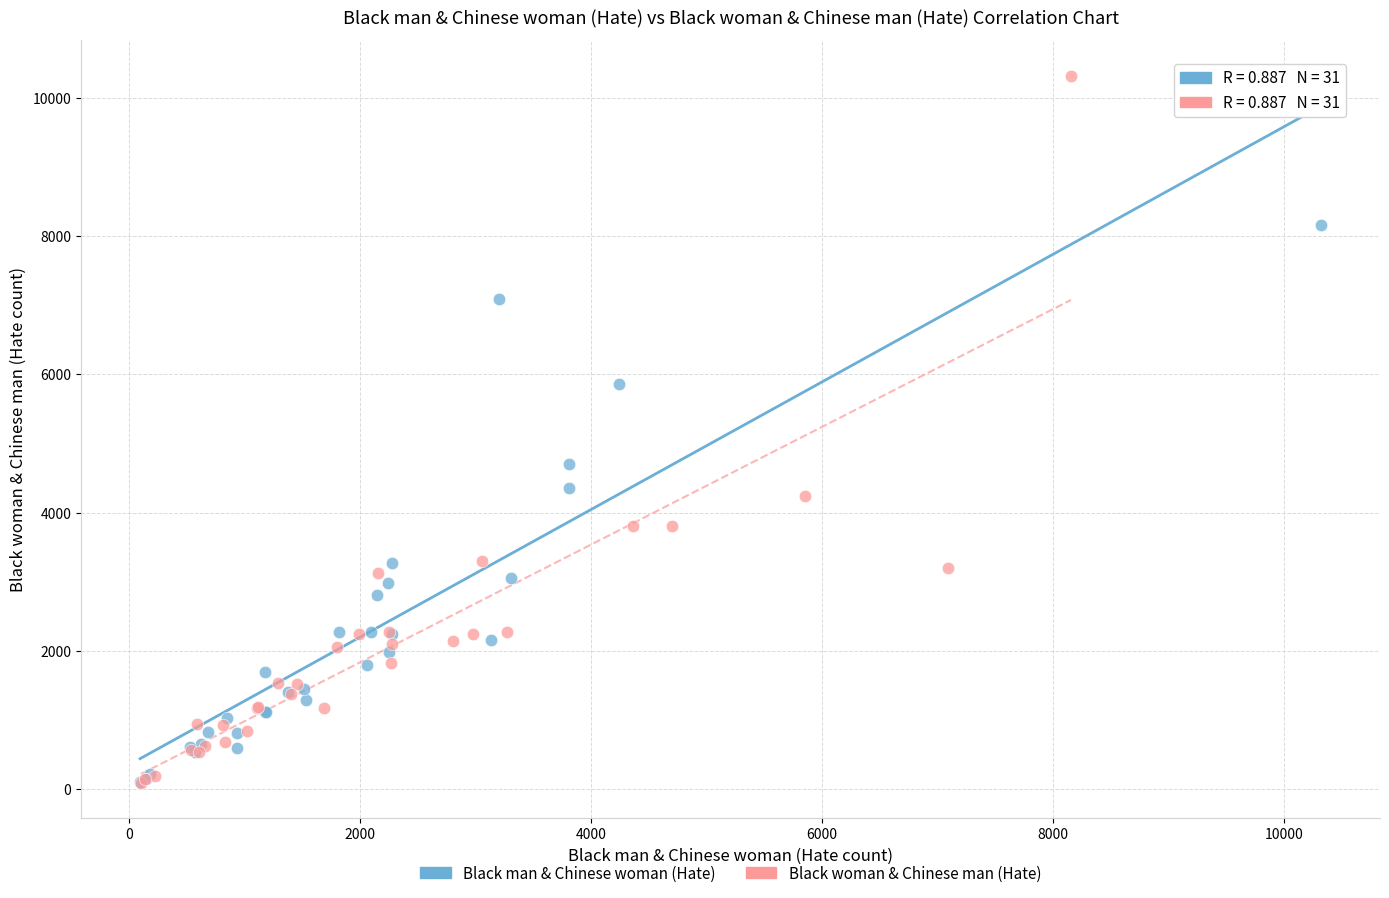

What are all the series names shown in the legend?

Black man & Chinese woman (Hate), Black woman & Chinese man (Hate)